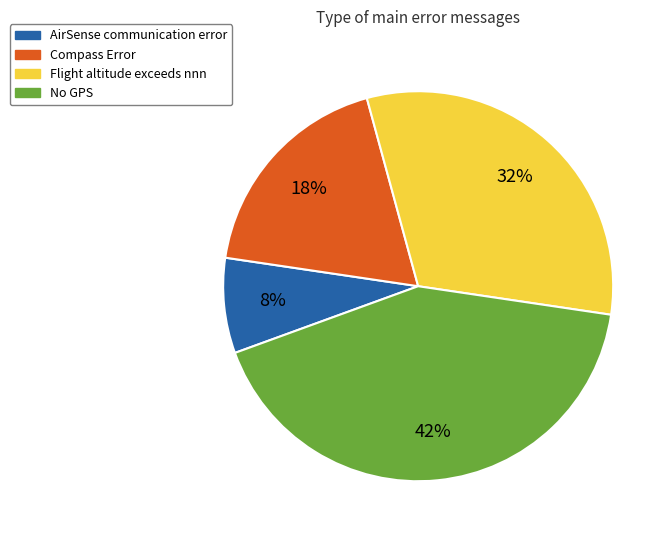

How many segments does this pie chart have?

4